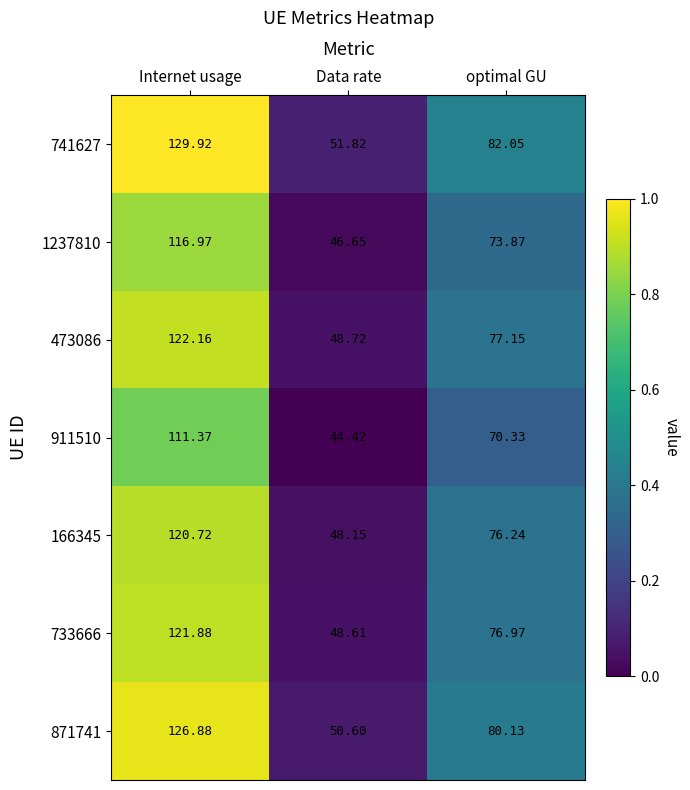

Count the number of categories in the chart.

3